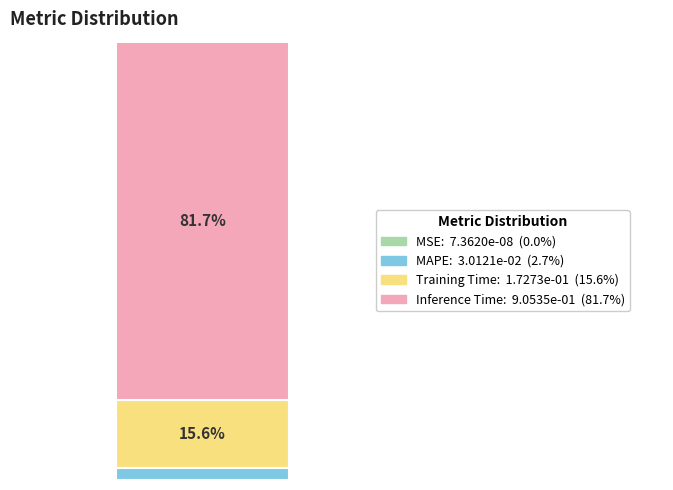

Does the chart contain stacked bars?

Yes